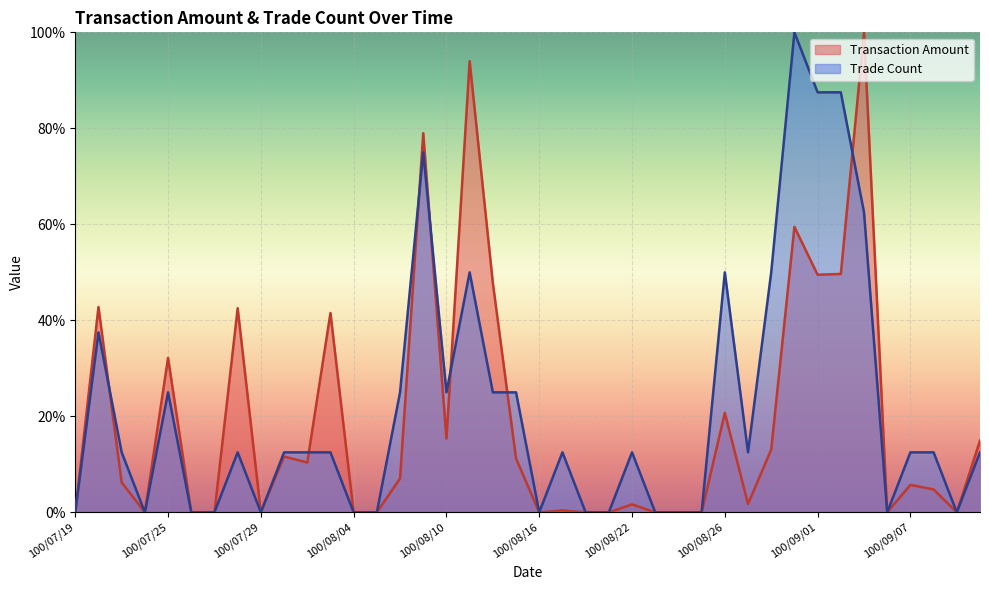

List the series in order of their peak value, lowest first.

Transaction Amount, Trade Count